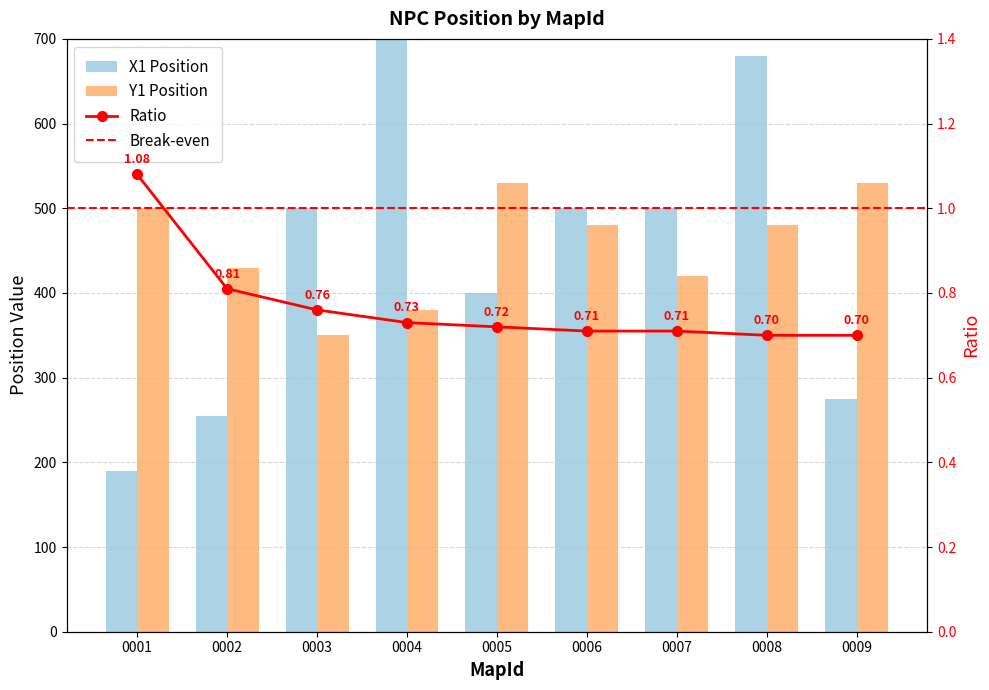

What is the total value across all series at 0009?

805